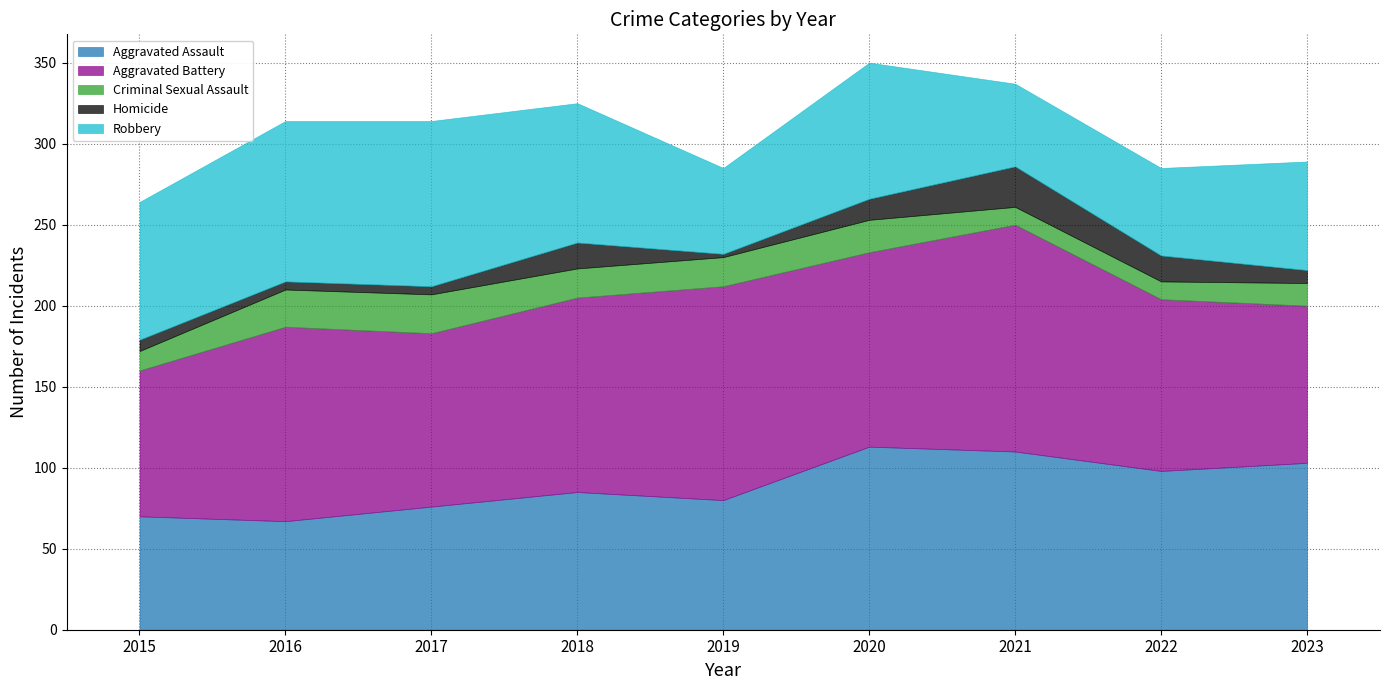

True or false: Homicide and Aggravated Assault cross at least once.

False